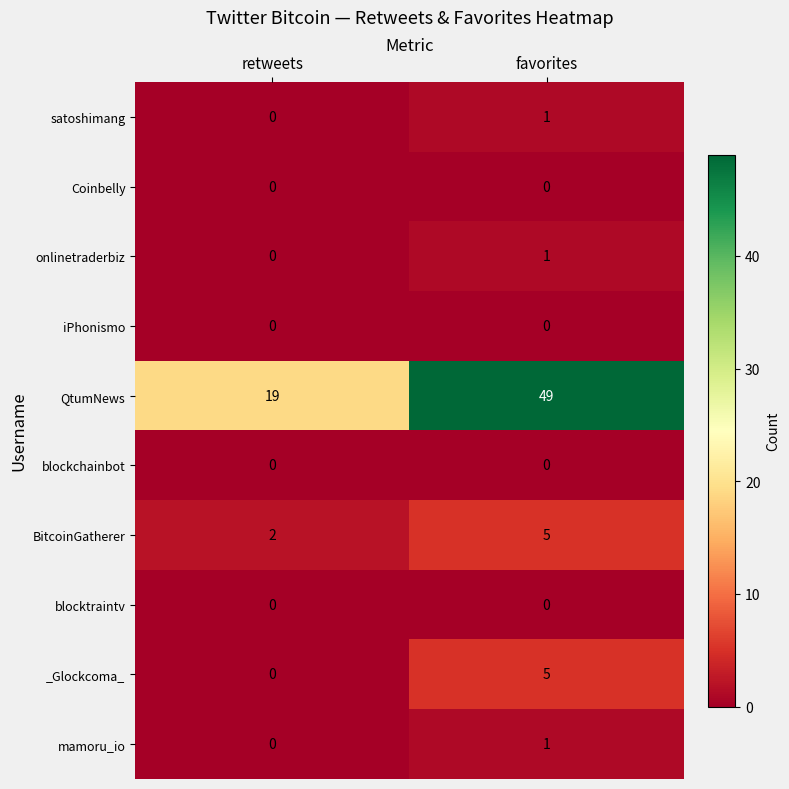

What is the spread (max minus min) of values at retweets?

19